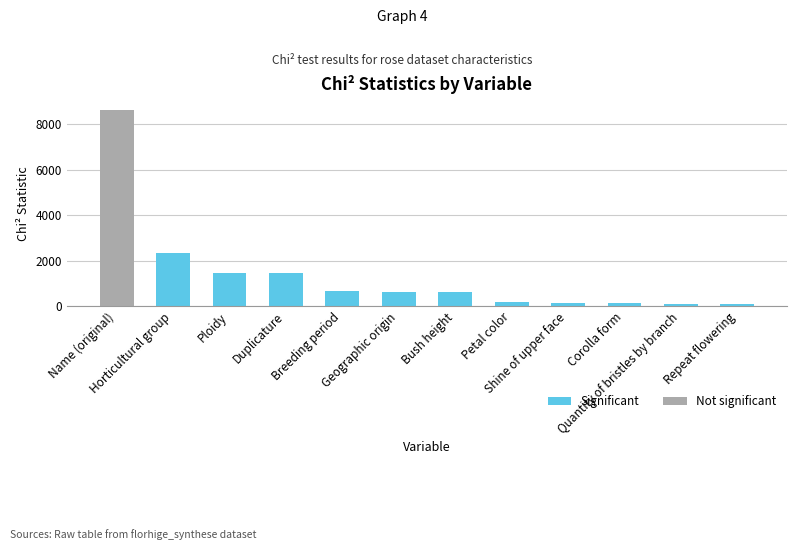

What is the label of the 9th bar from the right?

Duplicature